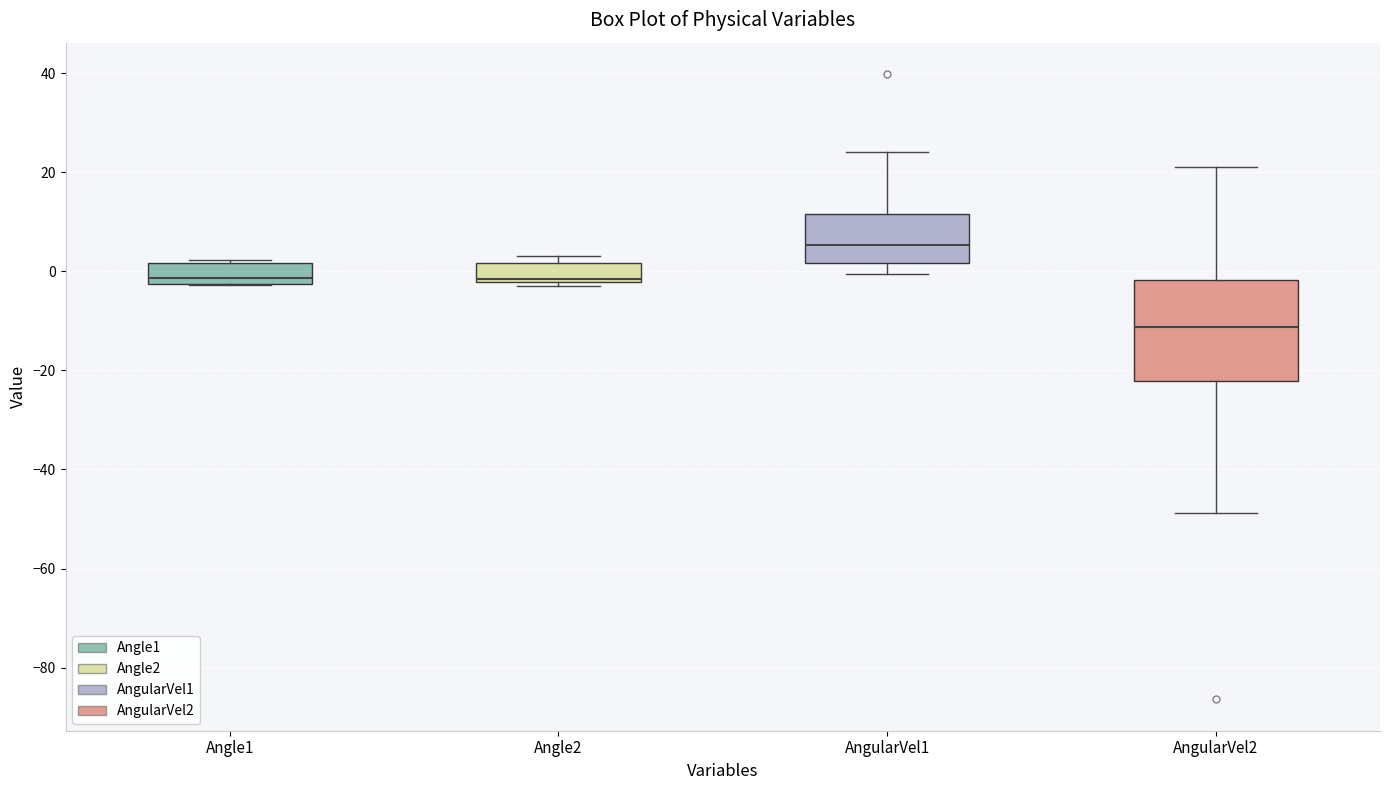

Which box has the highest median line?

AngularVel1